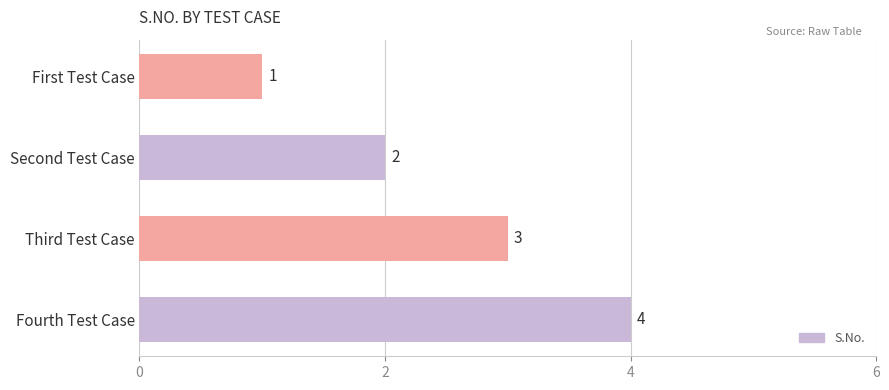

What is the difference between the maximum and minimum values?

3